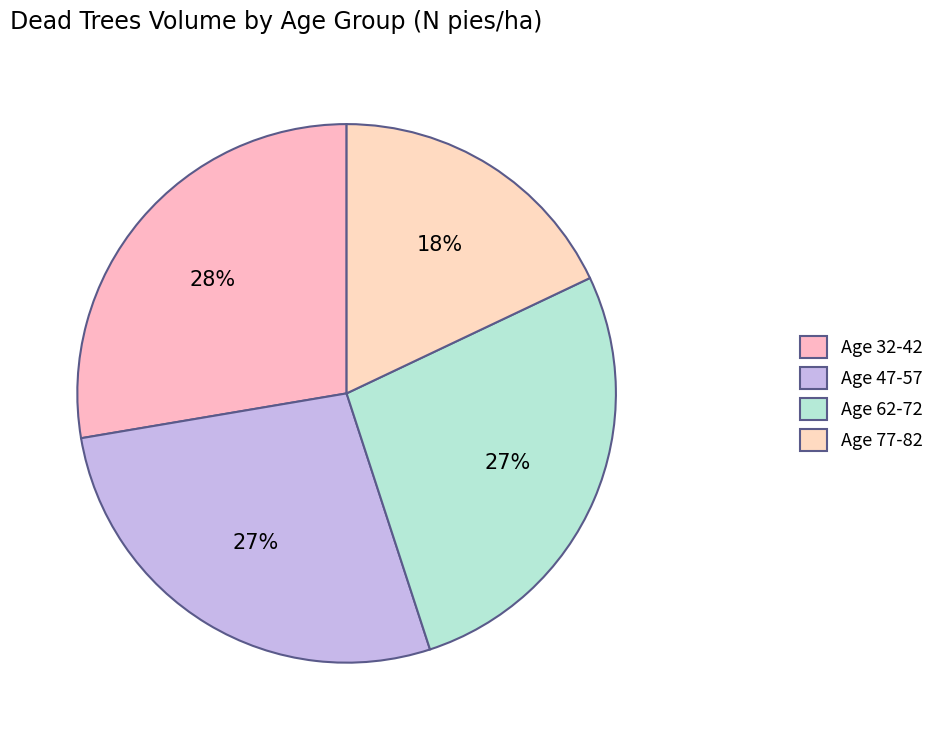

Count the number of slices in the pie.

4